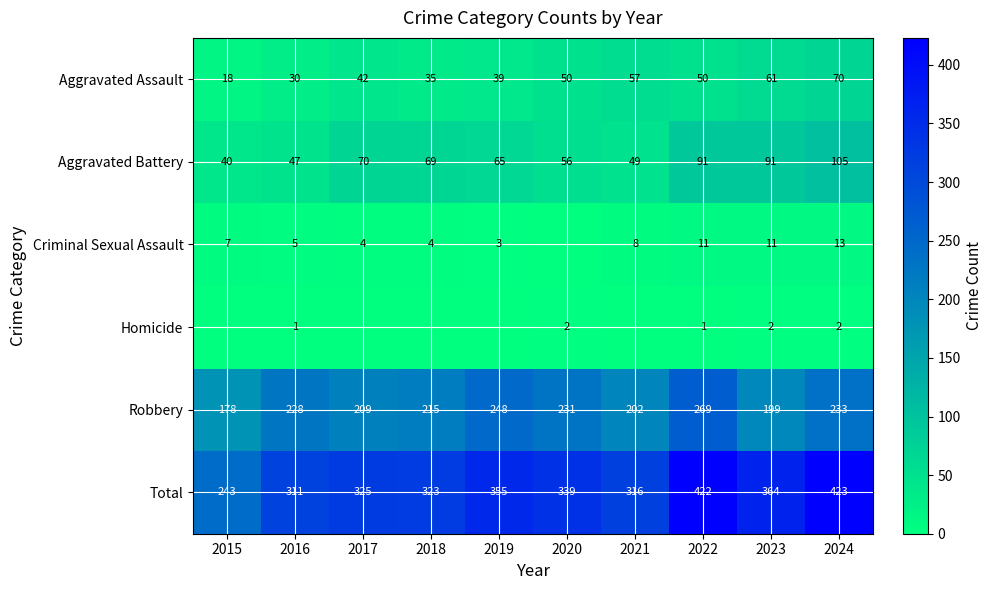

At which label is Robbery closest to 223?

2016